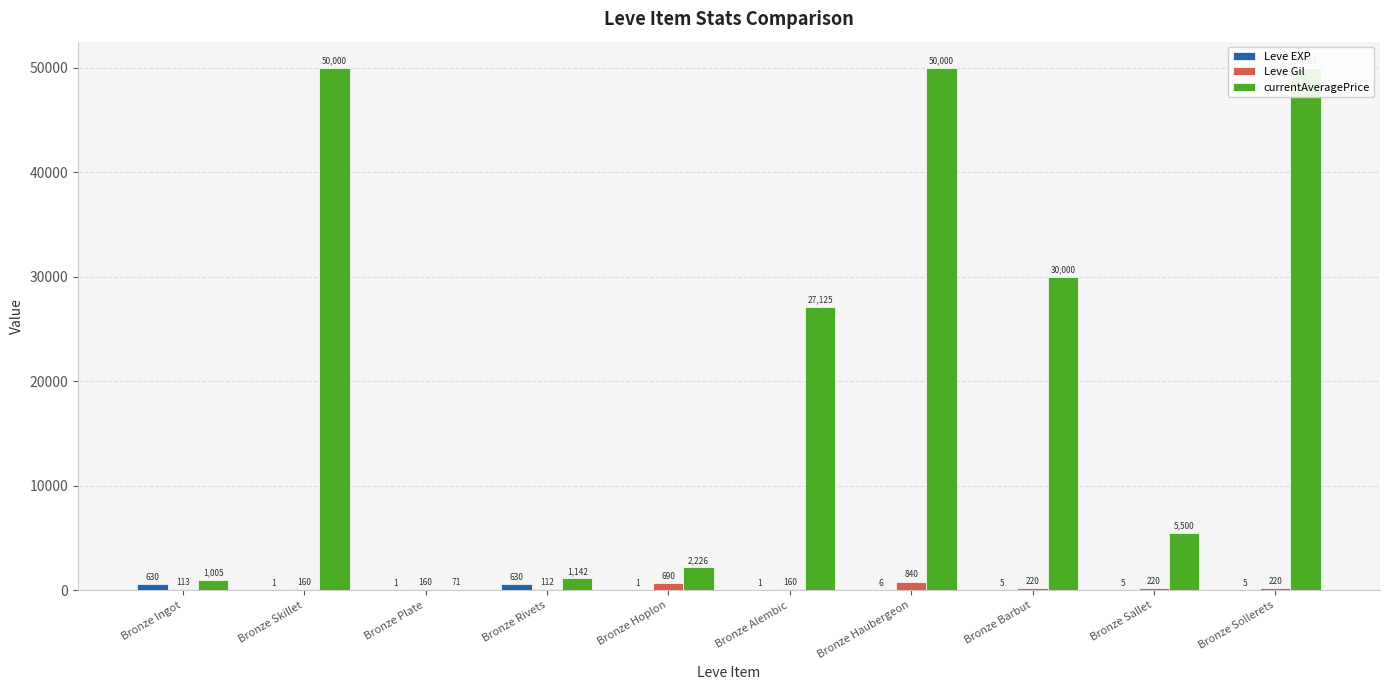

What is the lowest value of the Leve EXP series?

1